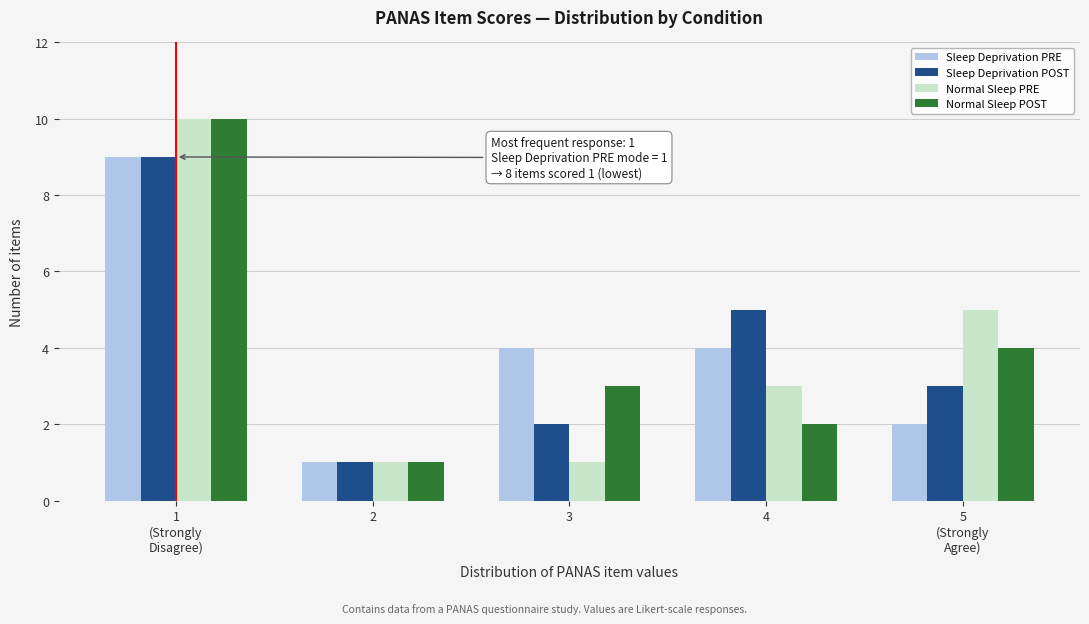

Reading left to right, transcribe all the data shown in this chart.

Sleep Deprivation PRE: 9	1	4	4	2
Sleep Deprivation POST: 9	1	2	5	3
Normal Sleep PRE: 10	1	1	3	5
Normal Sleep POST: 10	1	3	2	4